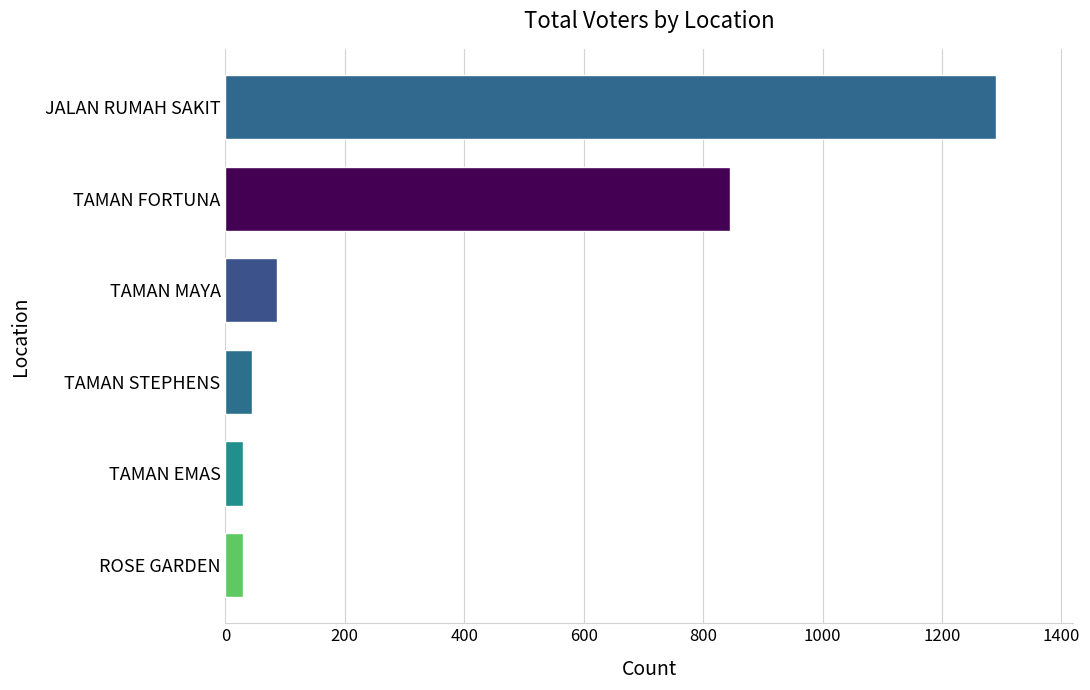

Reading bottom to top, list all the values displayed in this chart.

ROSE GARDEN=30	TAMAN EMAS=30	TAMAN STEPHENS=44	TAMAN MAYA=87	TAMAN FORTUNA=845	JALAN RUMAH SAKIT=1290